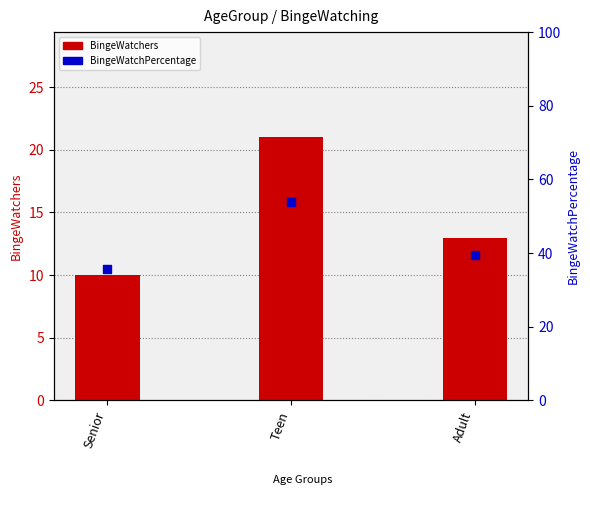

Is the value of BingeWatchPercentage at Senior greater than the value of BingeWatchers at Teen?

Yes